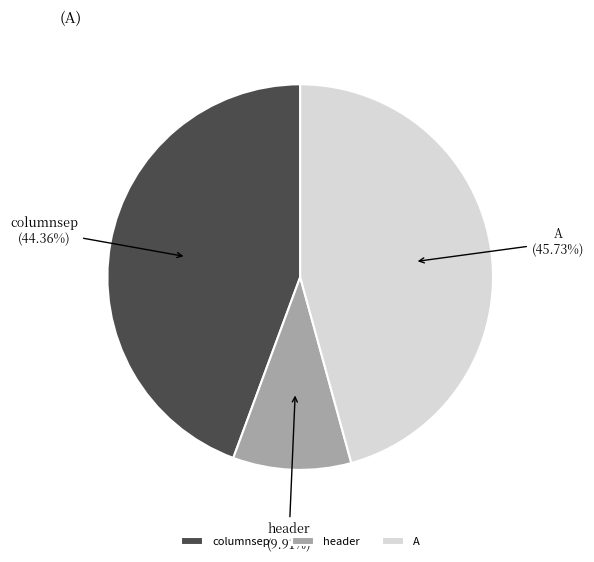

To the nearest percent, what is the difference between the largest and smallest slice percentages?

36%